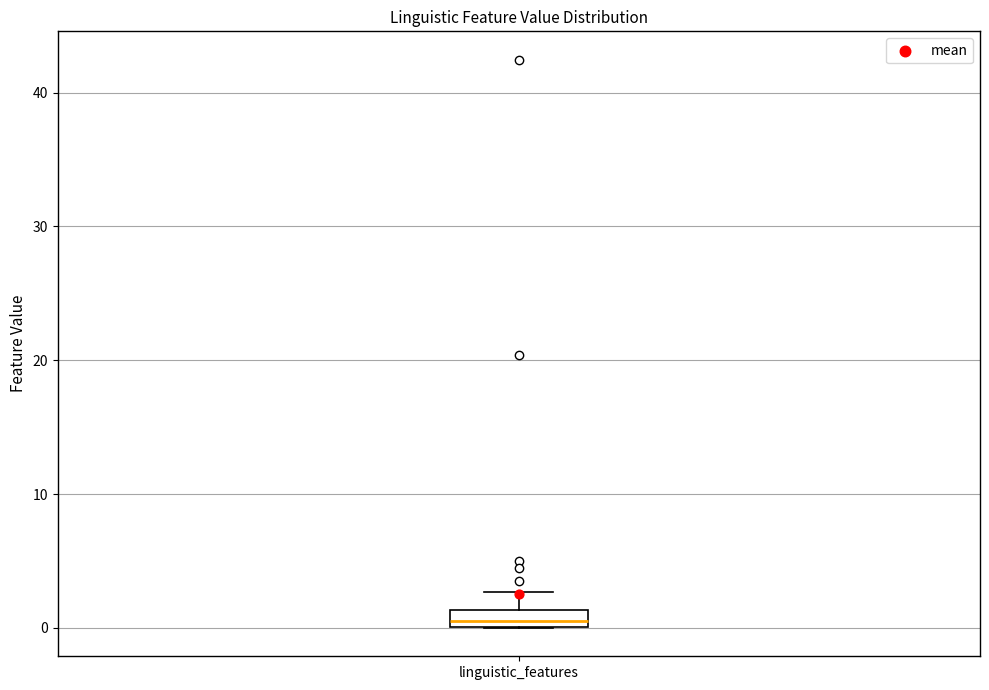

Where does the upper whisker of the box for linguistic_features end on the y-axis? The values are not printed on the chart, so give them approximately, as read against the axis.

3